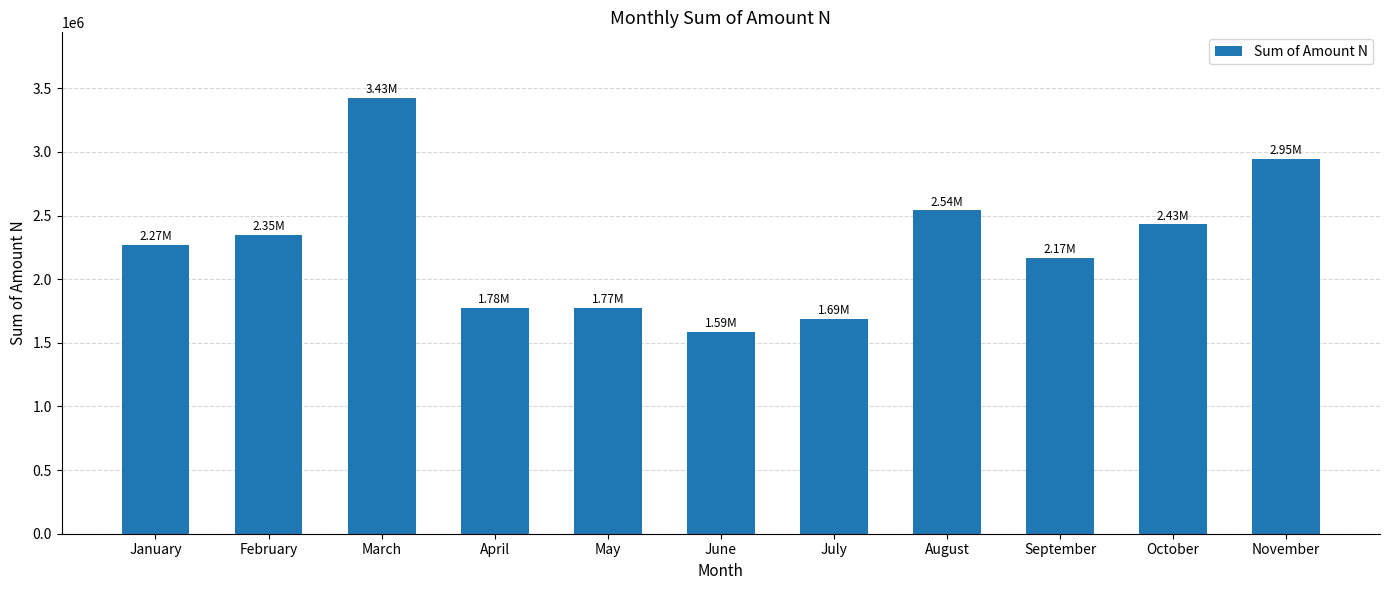

The chart shows a value of 2167666.3 at September. True or false?

True